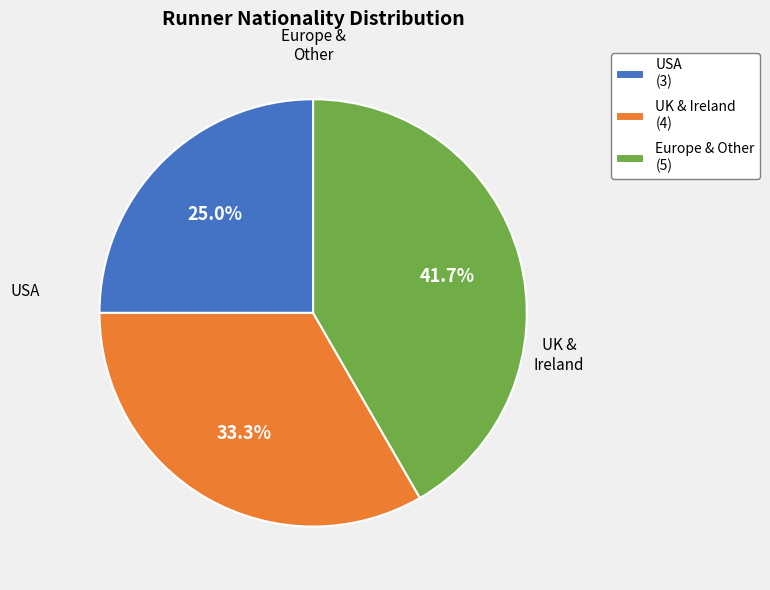

Which slice is the smallest?

USA (3)